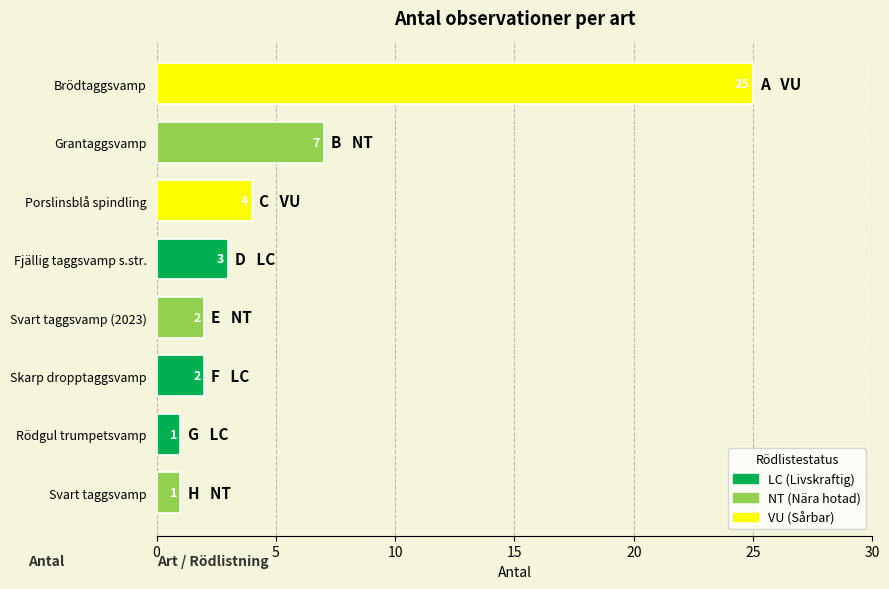

Which category has the highest value across all series?

Brödtaggsvamp